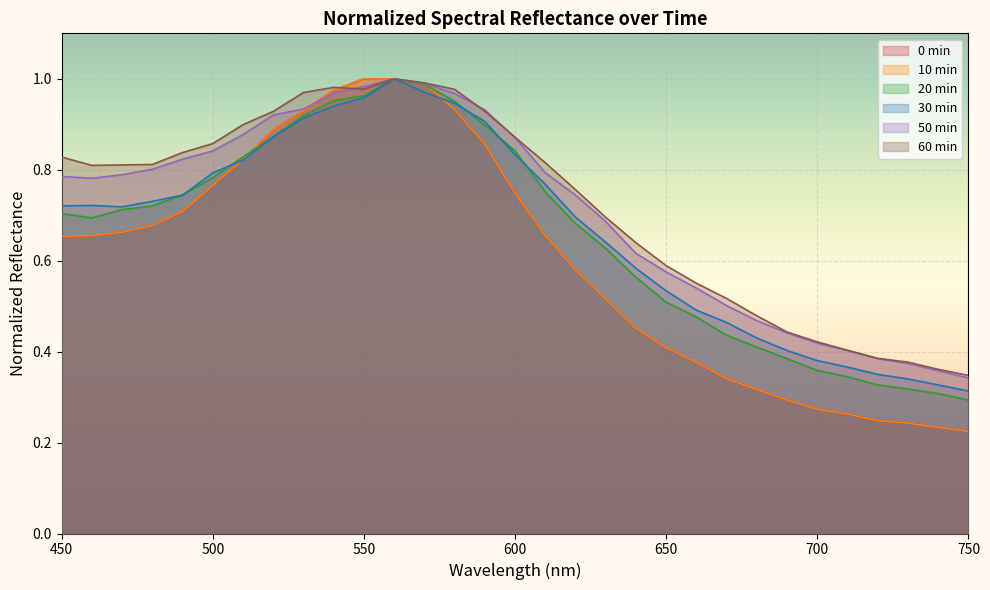

Which series ends up on top after the final intersection of 30min and 10min?

30min